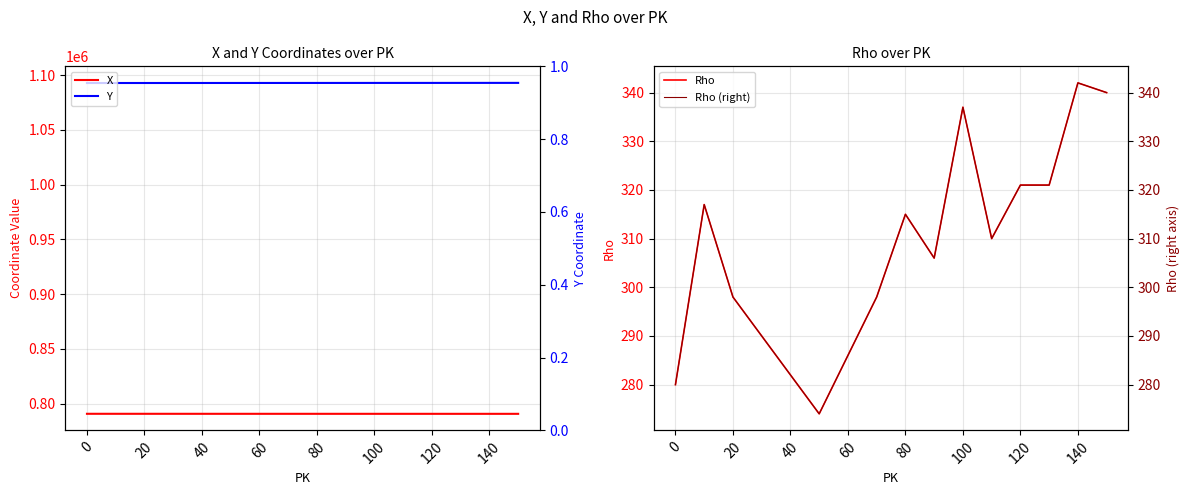

What position from the left is 80?

6